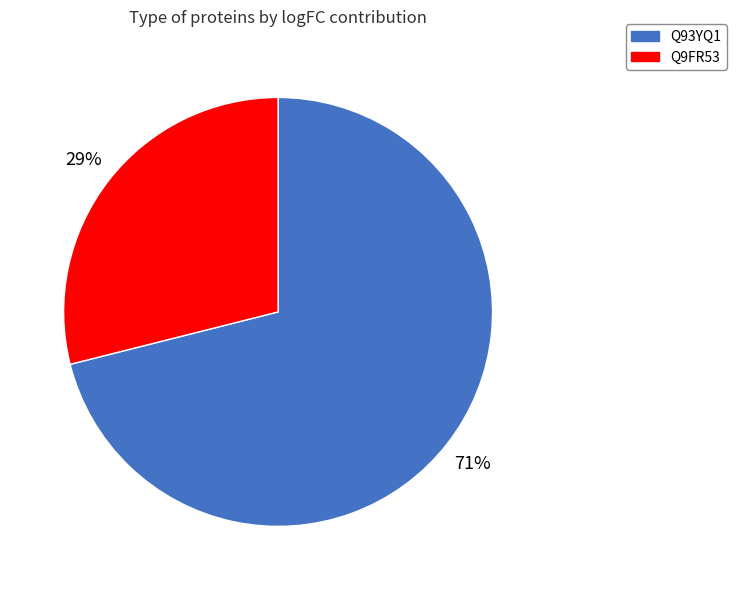

What is the ratio of the value at Q9FR53 to the value at Q93YQ1?

0.4